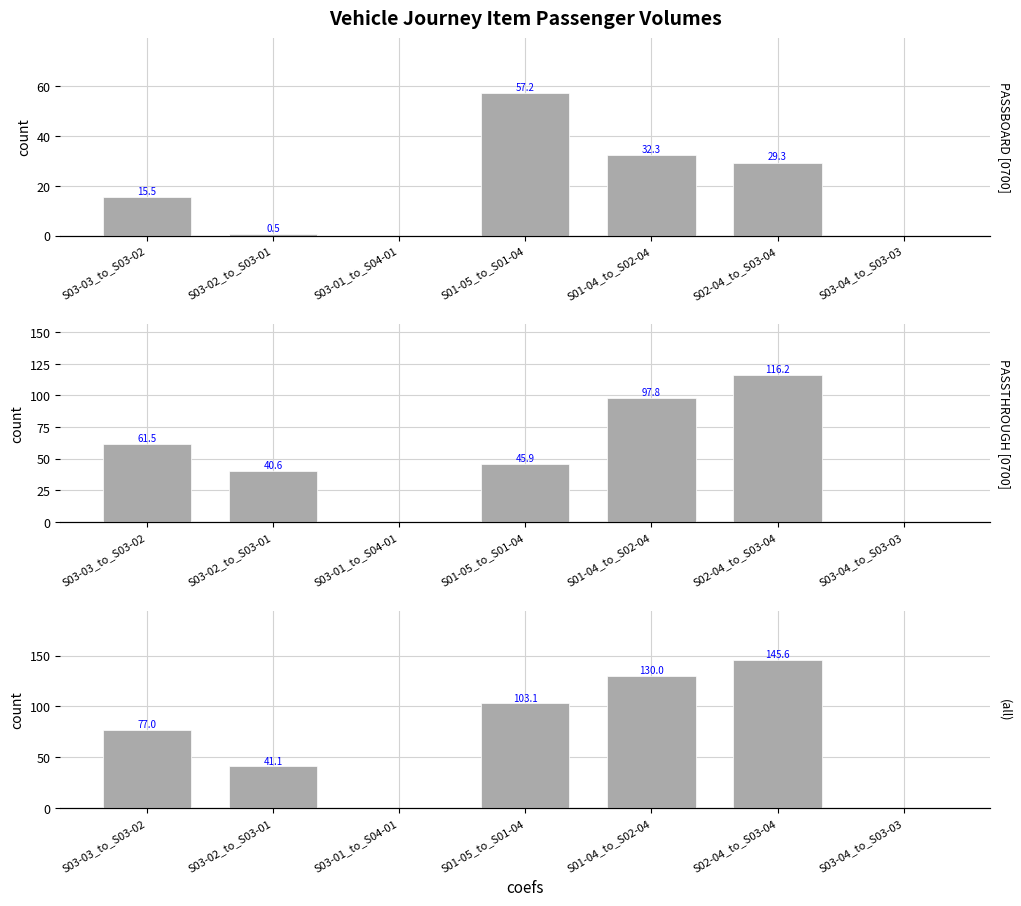

Rank the categories by VOL(0700) value from highest to lowest.

S02-04_to_S03-04, S01-04_to_S02-04, S01-05_to_S01-04, S03-03_to_S03-02, S03-02_to_S03-01, S03-01_to_S04-01, S03-04_to_S03-03